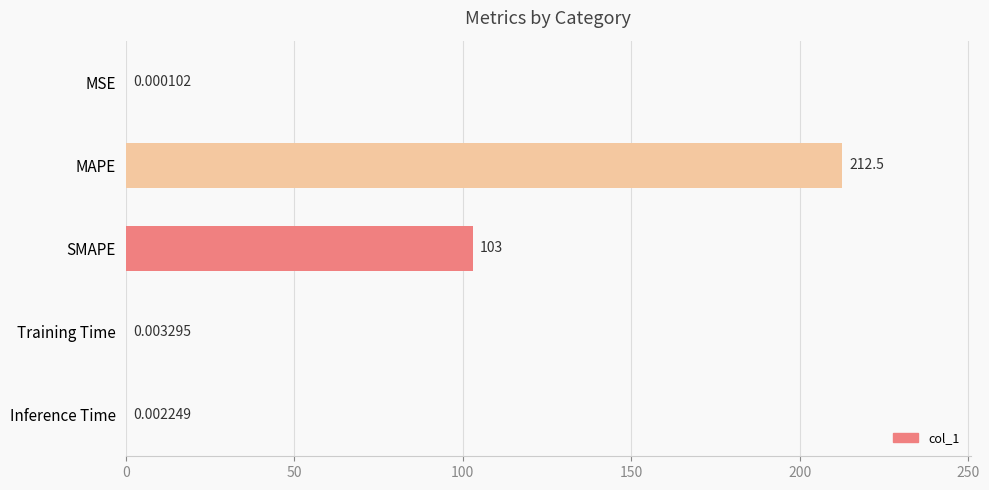

At which category does the chart reach its peak across all series?

MAPE